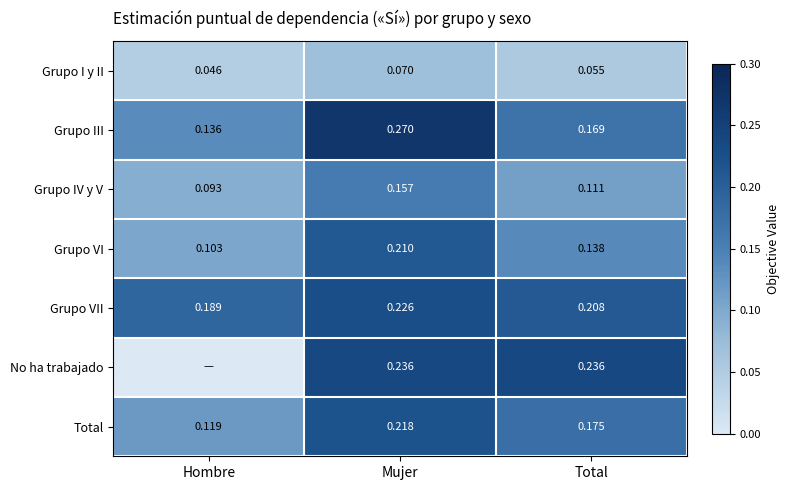

What is the average value of the Grupo III series?

0.2